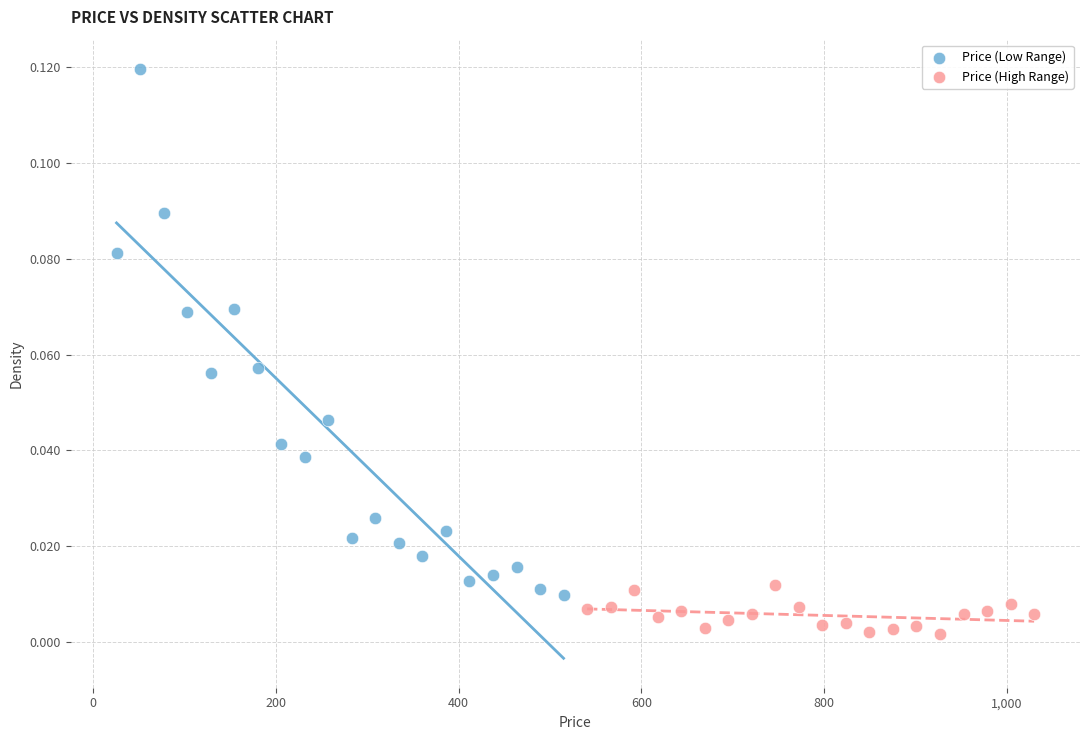

Which series contains the lowest Y value?

Price (High Range)